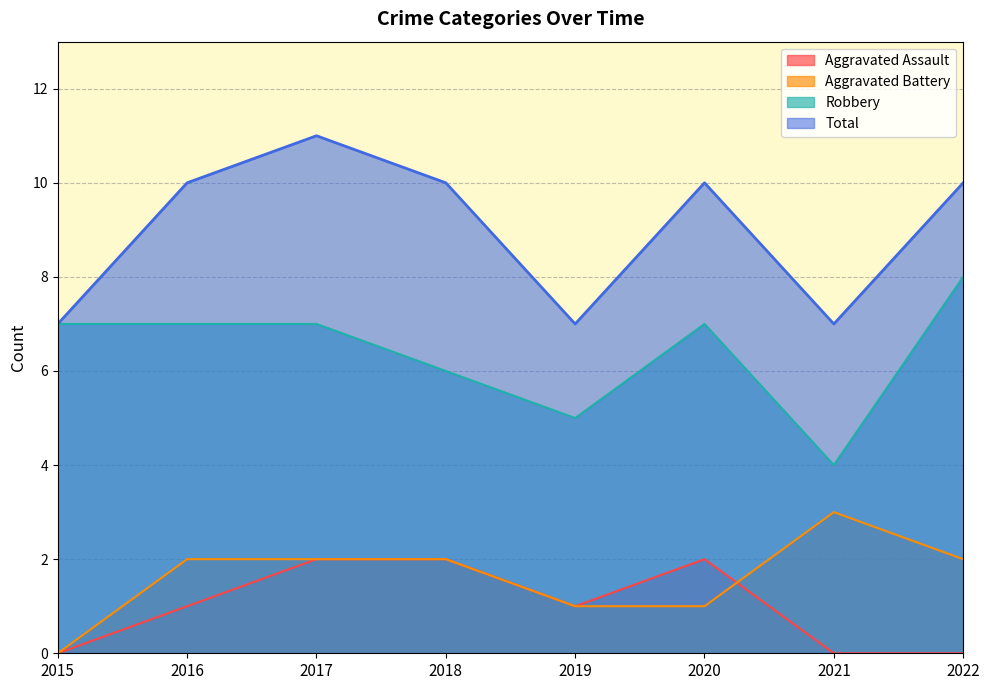

What are all the series names shown in the legend?

Aggravated Assault, Aggravated Battery, Robbery, Total